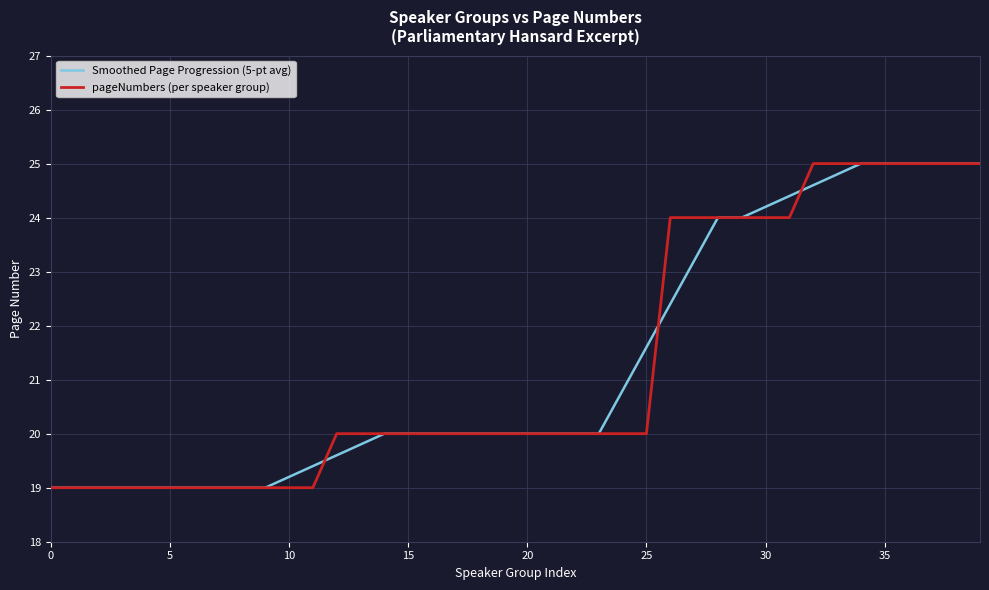

What is the maximum value for Smoothed Page Progression (5-pt avg)?

25.0